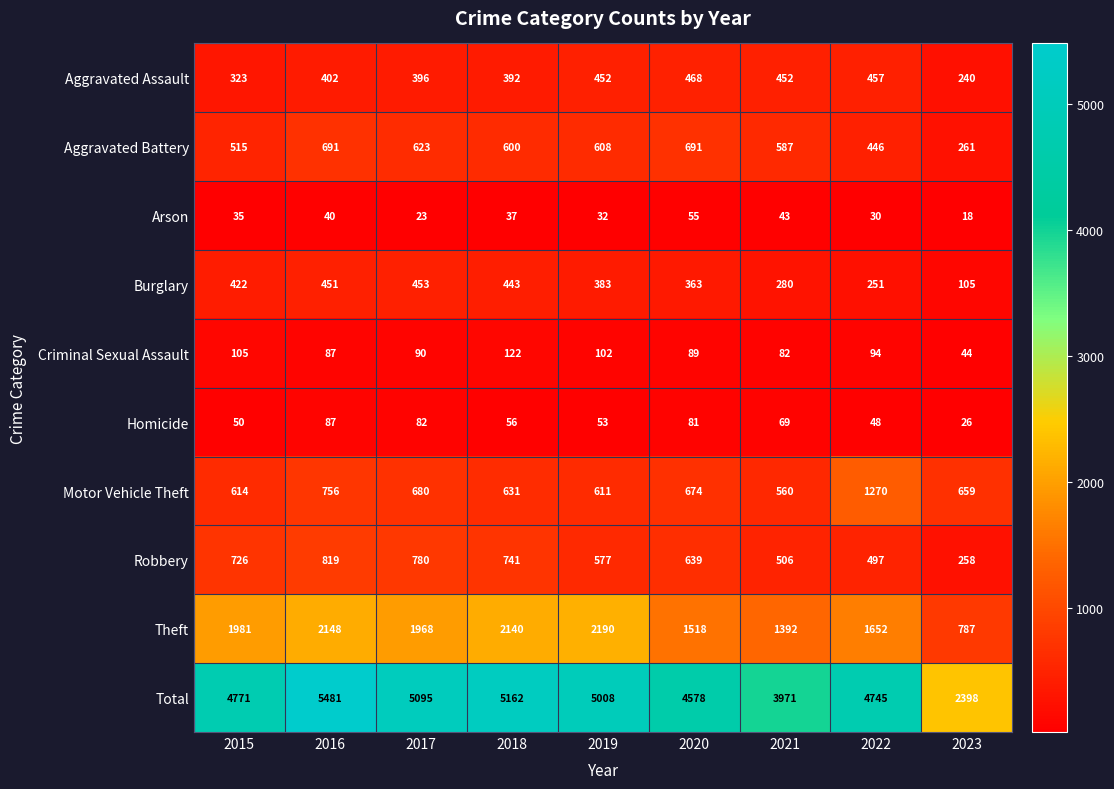

What is the spread (max minus min) of values at 2019?

4976